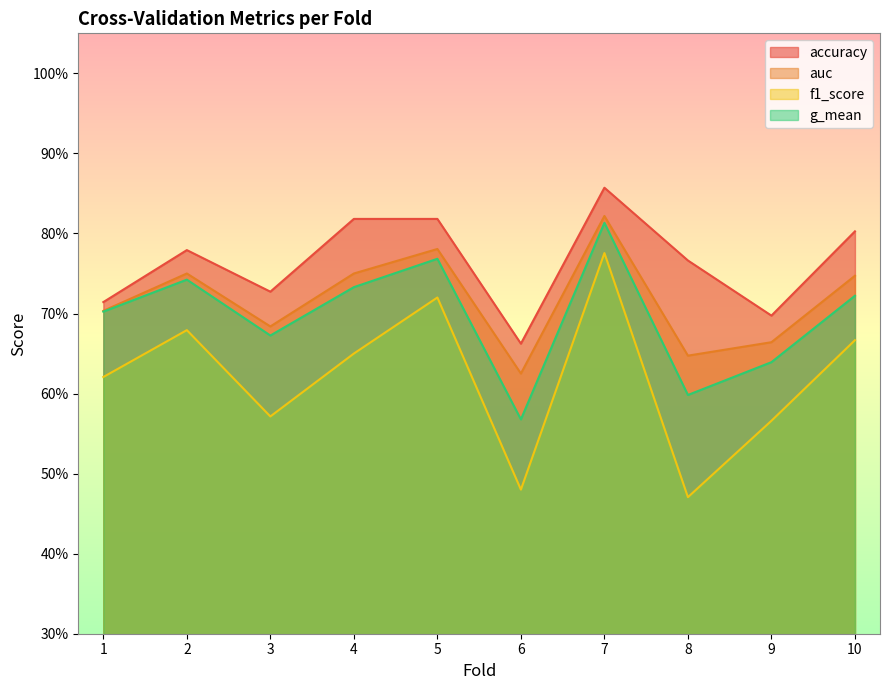

True or false: auc and g_mean intersect in this chart.

False